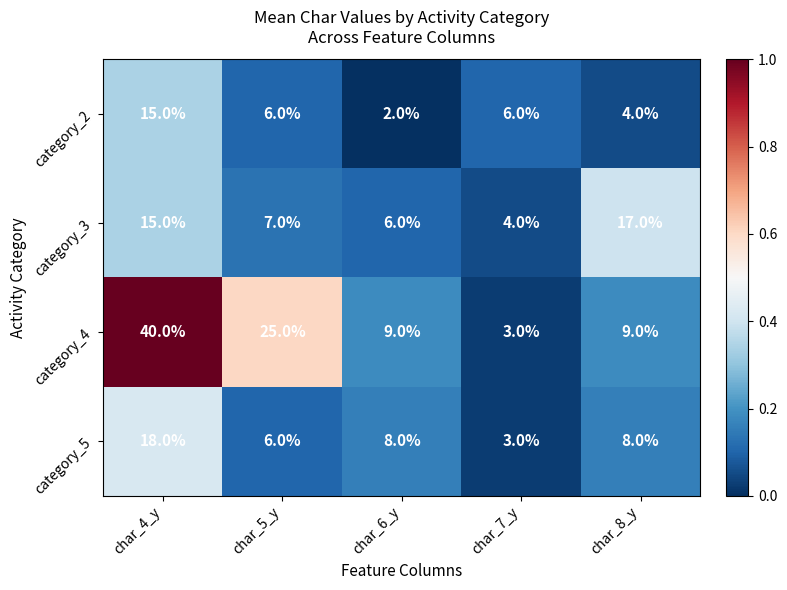

The value of category_5 at char_8_y is 8. True or false?

True